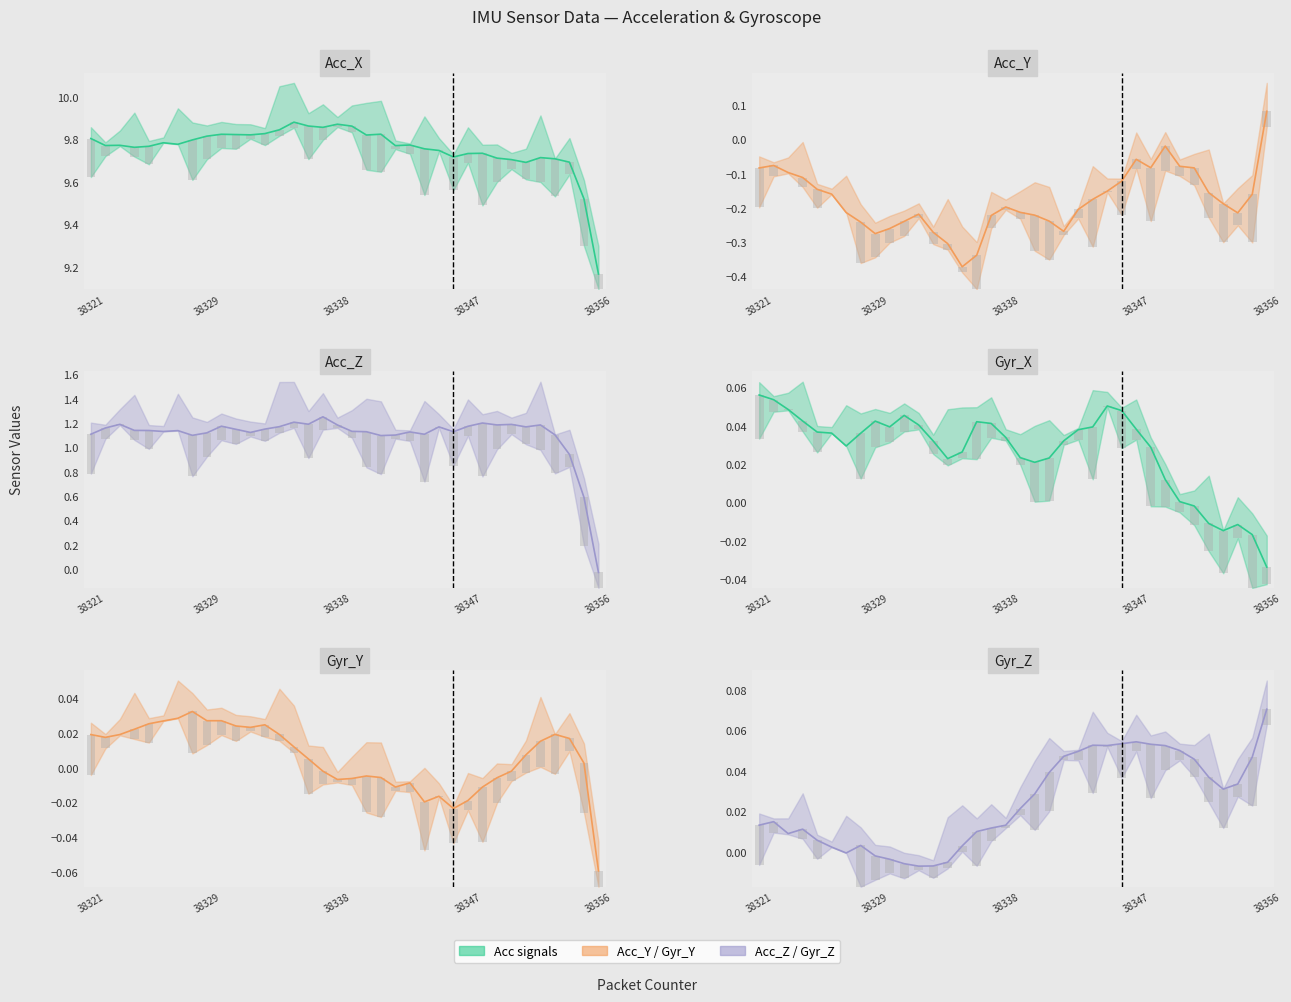

Reading left to right, what are all the values shown in this chart?

Acc_X: 38321=9.8	38322=9.8	38323=9.8	38324=9.8	38325=9.8	38326=9.8	38327=9.8	38328=9.8	38329=9.8	38330=9.8	38331=9.8	38332=9.8	38333=9.8	38334=9.8	38335=9.9	38336=9.9	38337=9.9	38338=9.9	38339=9.9	38340=9.8	38341=9.8	38342=9.8	38343=9.8	38344=9.8	38345=9.7	38346=9.7	38347=9.7	38348=9.7	38349=9.7	38350=9.7	38351=9.7	38352=9.7	38353=9.7	38354=9.7	38355=9.5	38356=9.2
Acc_Y: 38321=-0.1	38322=-0.1	38323=-0.1	38324=-0.1	38325=-0.1	38326=-0.2	38327=-0.2	38328=-0.2	38329=-0.3	38330=-0.3	38331=-0.2	38332=-0.2	38333=-0.3	38334=-0.3	38335=-0.4	38336=-0.3	38337=-0.2	38338=-0.2	38339=-0.2	38340=-0.2	38341=-0.2	38342=-0.3	38343=-0.2	38344=-0.2	38345=-0.2	38346=-0.1	38347=-0.1	38348=-0.1	38349=-0.0	38350=-0.1	38351=-0.1	38352=-0.2	38353=-0.2	38354=-0.2	38355=-0.2	38356=0.1
Acc_Z: 38321=1.1	38322=1.2	38323=1.2	38324=1.1	38325=1.1	38326=1.1	38327=1.1	38328=1.1	38329=1.1	38330=1.2	38331=1.1	38332=1.1	38333=1.2	38334=1.2	38335=1.2	38336=1.2	38337=1.3	38338=1.2	38339=1.1	38340=1.1	38341=1.1	38342=1.1	38343=1.1	38344=1.1	38345=1.2	38346=1.1	38347=1.2	38348=1.2	38349=1.2	38350=1.2	38351=1.2	38352=1.2	38353=1.1	38354=0.9	38355=0.6	38356=-0.0
Gyr_X: 38321=0.1	38322=0.1	38323=0.0	38324=0.0	38325=0.0	38326=0.0	38327=0.0	38328=0.0	38329=0.0	38330=0.0	38331=0.0	38332=0.0	38333=0.0	38334=0.0	38335=0.0	38336=0.0	38337=0.0	38338=0.0	38339=0.0	38340=0.0	38341=0.0	38342=0.0	38343=0.0	38344=0.0	38345=0.1	38346=0.0	38347=0.0	38348=0.0	38349=0.0	38350=0.0	38351=-0.0	38352=-0.0	38353=-0.0	38354=-0.0	38355=-0.0	38356=-0.0
Gyr_Y: 38321=0.0	38322=0.0	38323=0.0	38324=0.0	38325=0.0	38326=0.0	38327=0.0	38328=0.0	38329=0.0	38330=0.0	38331=0.0	38332=0.0	38333=0.0	38334=0.0	38335=0.0	38336=0.0	38337=-0.0	38338=-0.0	38339=-0.0	38340=-0.0	38341=-0.0	38342=-0.0	38343=-0.0	38344=-0.0	38345=-0.0	38346=-0.0	38347=-0.0	38348=-0.0	38349=-0.0	38350=-0.0	38351=0.0	38352=0.0	38353=0.0	38354=0.0	38355=0.0	38356=-0.1
Gyr_Z: 38321=0.0	38322=0.0	38323=0.0	38324=0.0	38325=0.0	38326=0.0	38327=-0.0	38328=0.0	38329=-0.0	38330=-0.0	38331=-0.0	38332=-0.0	38333=-0.0	38334=-0.0	38335=0.0	38336=0.0	38337=0.0	38338=0.0	38339=0.0	38340=0.0	38341=0.0	38342=0.0	38343=0.0	38344=0.1	38345=0.1	38346=0.1	38347=0.1	38348=0.1	38349=0.1	38350=0.1	38351=0.0	38352=0.0	38353=0.0	38354=0.0	38355=0.0	38356=0.1